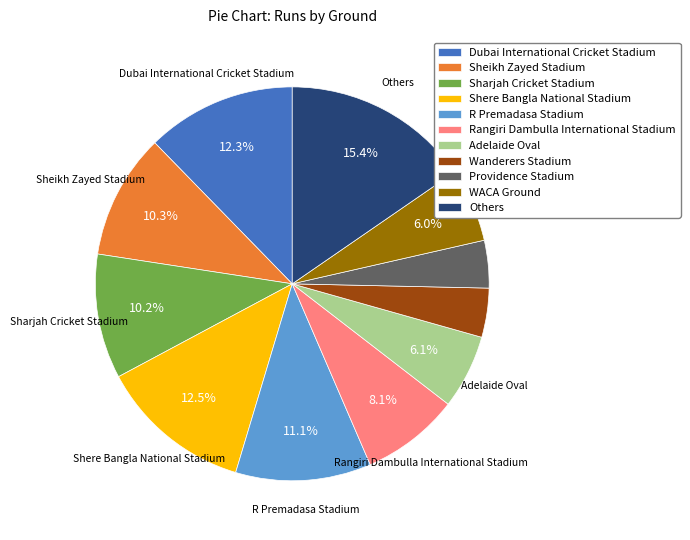

How many slices are in this pie chart?

11